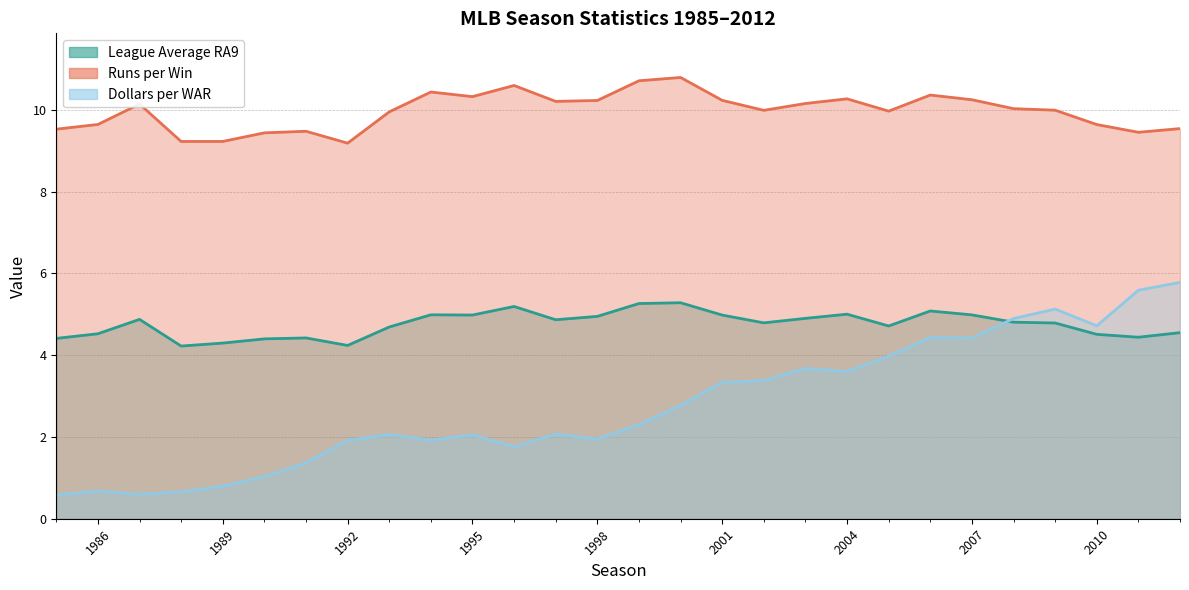

What is the value of the Runs per Win point at the 6th from the left?

9.4